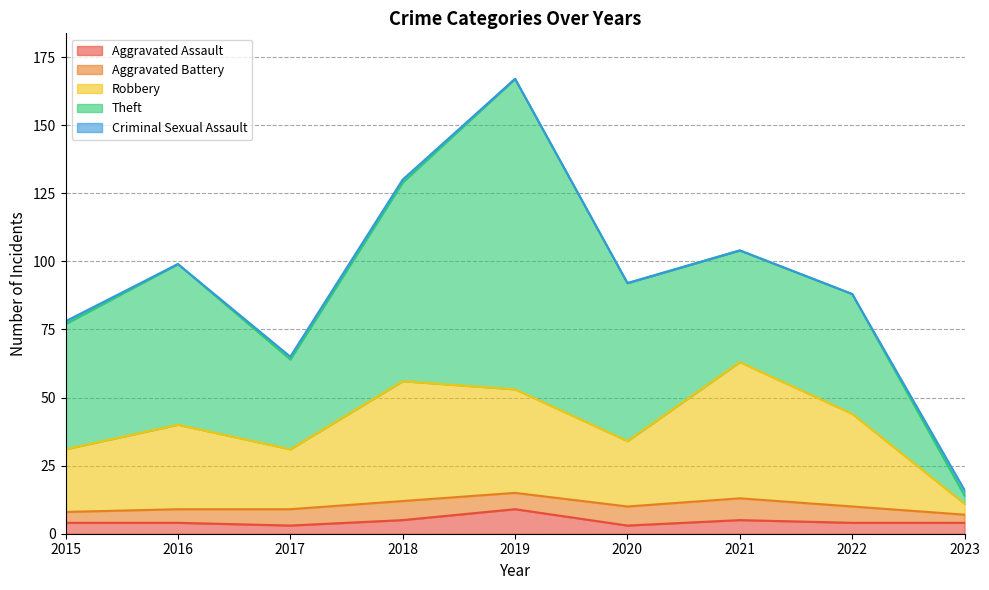

Which series has the largest range (max minus min)?

Theft